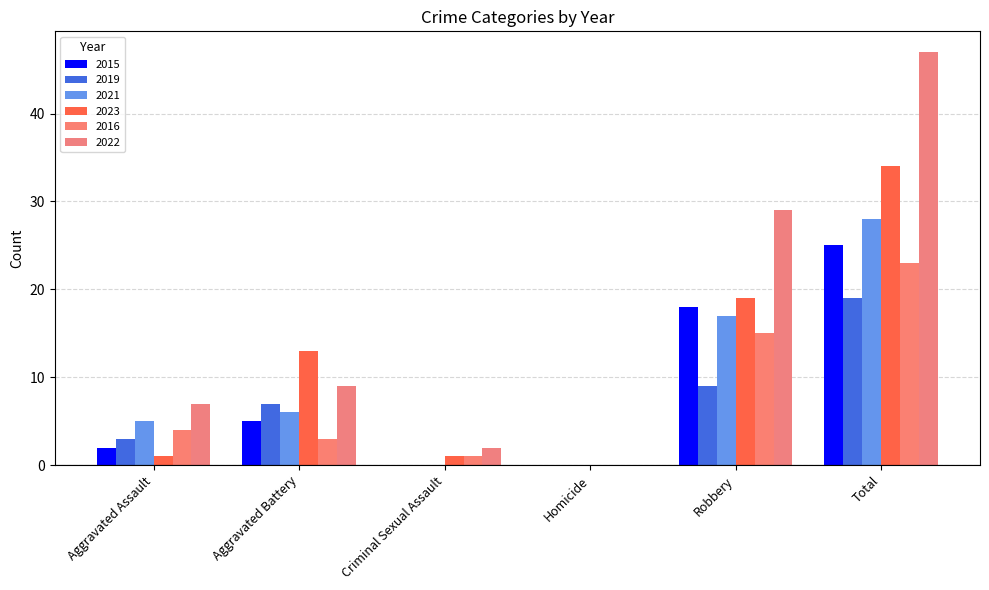

True or false: 2019 has a value of 3 at Aggravated Assault.

True